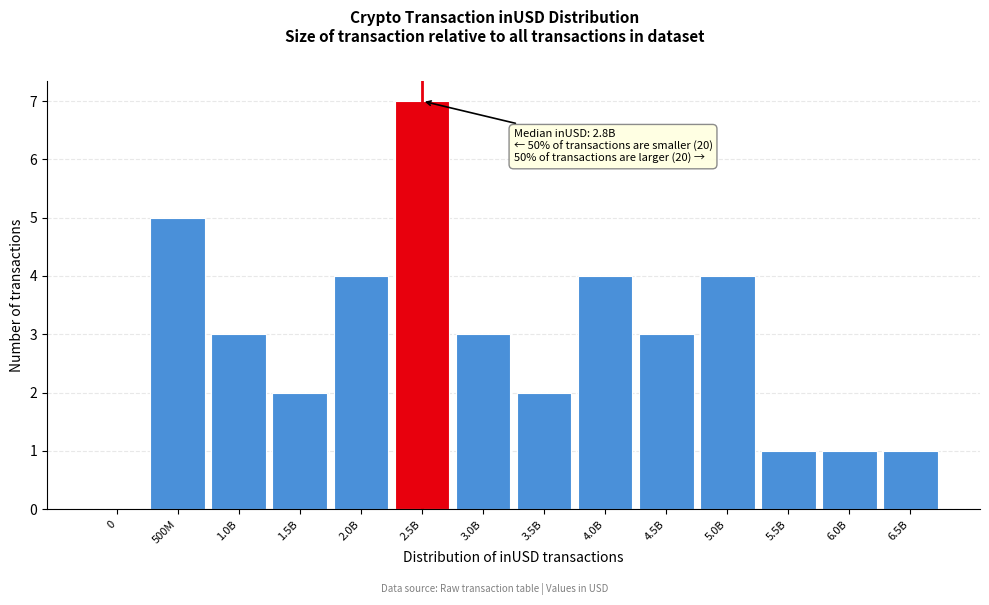

Reading left to right, extract all data points from this chart.

0=0	500M=5	1.0B=3	1.5B=2	2.0B=4	2.5B=7	3.0B=3	3.5B=2	4.0B=4	4.5B=3	5.0B=4	5.5B=1	6.0B=1	6.5B=1